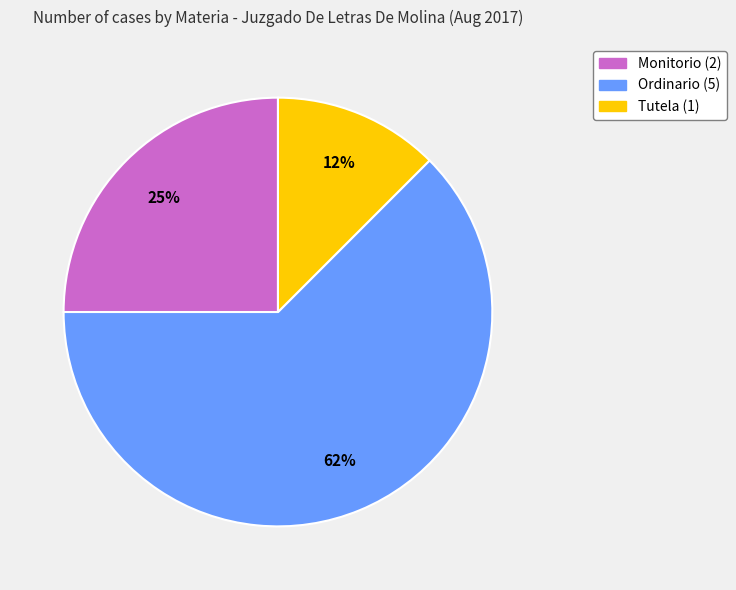

Does Ordinario account for over 50% of the chart?

Yes